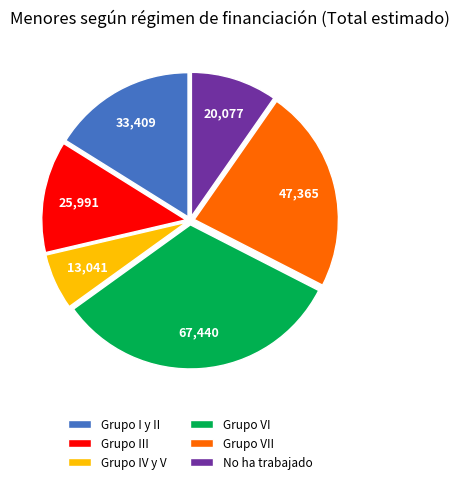

Combined, do Grupo III and Grupo VII account for over 50%?

No